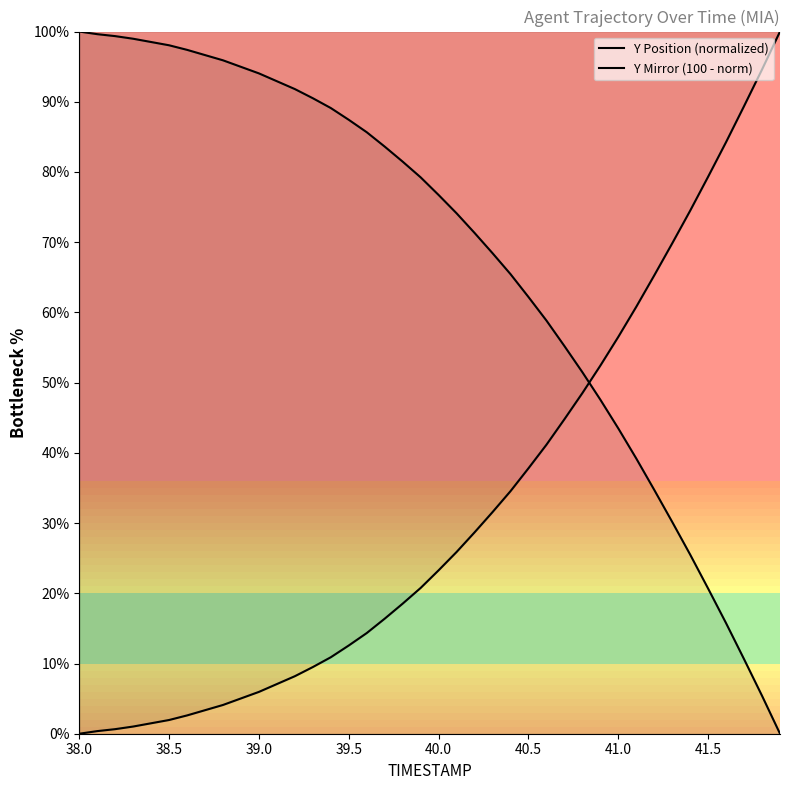

What is the maximum value for Y Mirror (100 - norm)?

100.0